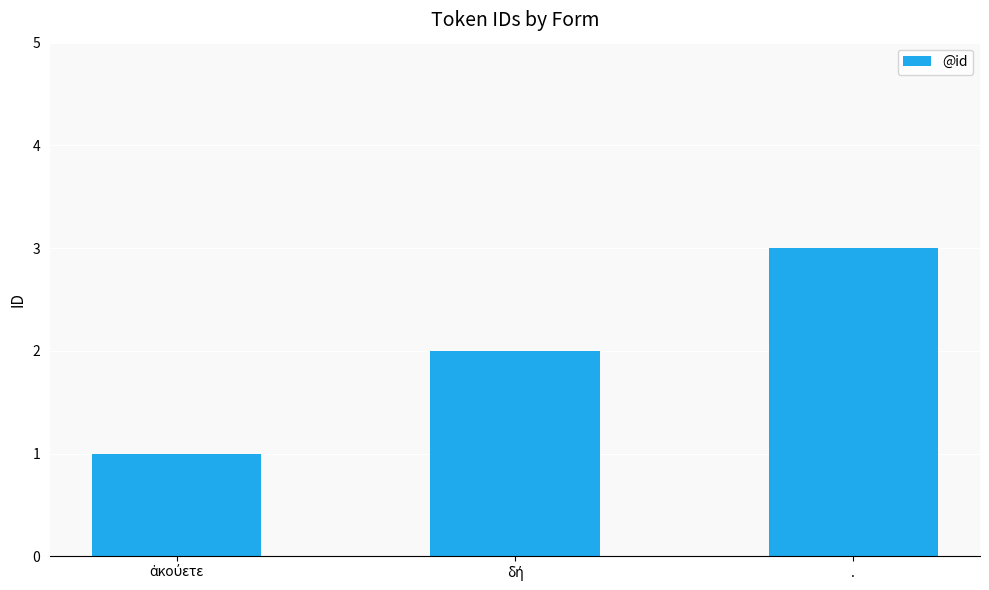

What is the value of the 3rd bar from the left?

3